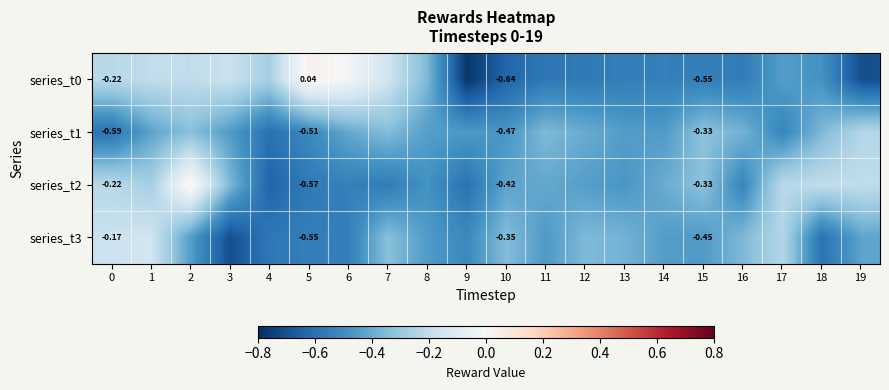

Is the value of series_t2 at 4 greater than the value of series_t1 at 18?

No